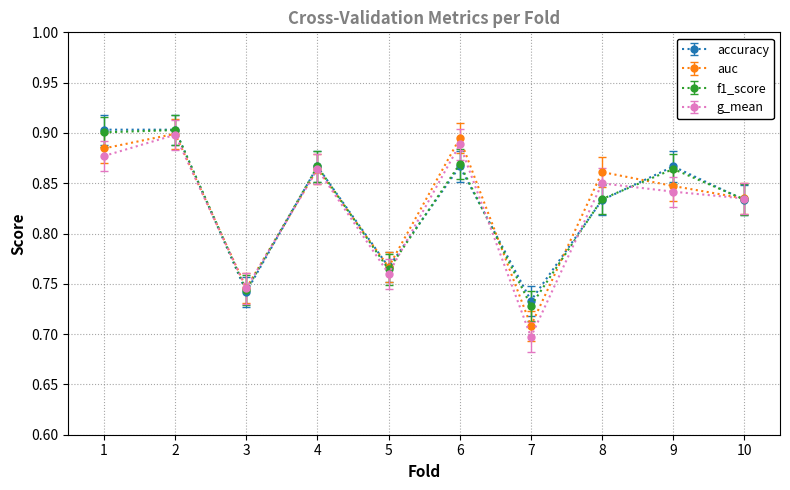

How many lines are shown in the chart?

4